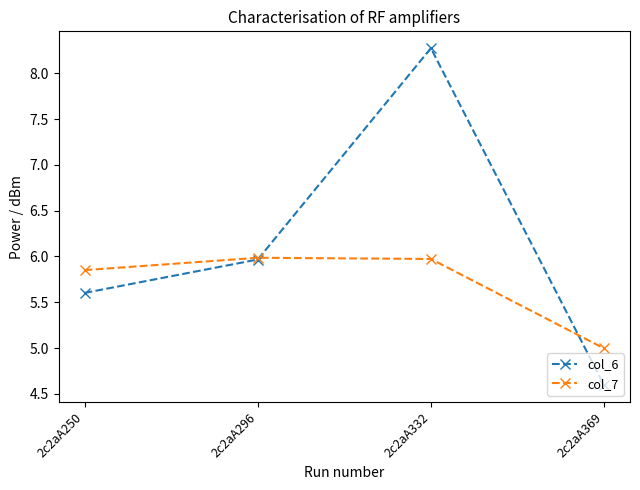

The value of col_7 at 2c2aA332 is 6.0. True or false?

True